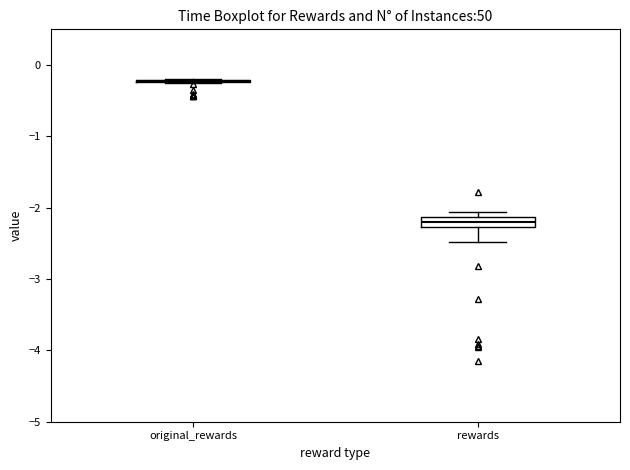

Which box is the tallest, from its lower edge to its upper edge?

rewards